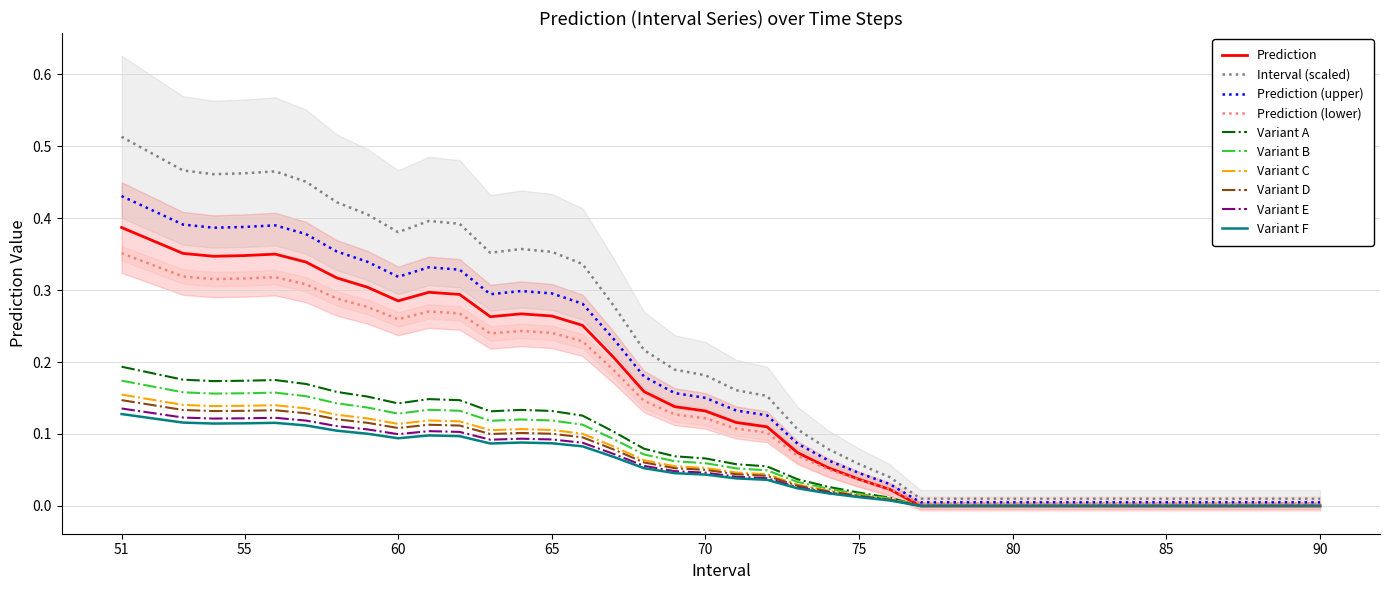

What is the maximum value shown in the chart?

0.4